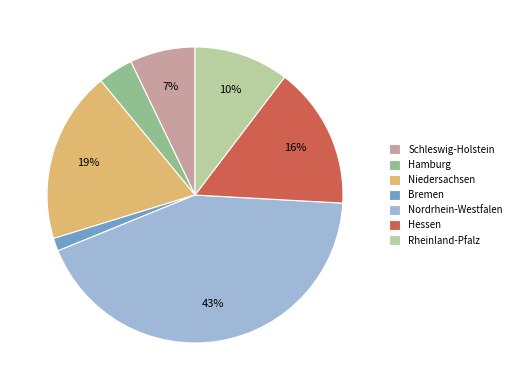

The Niedersachsen slice represents 13% of the pie. True or false?

False